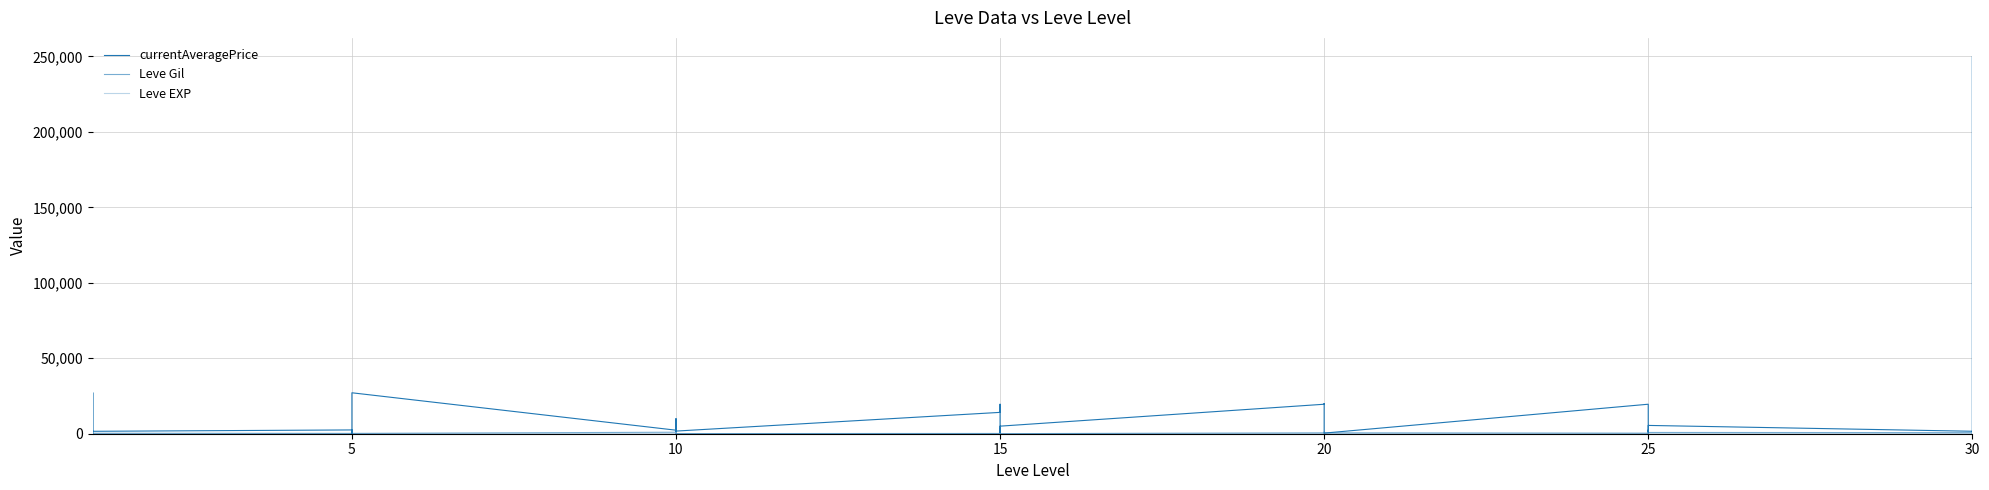

How many lines are shown in the chart?

3